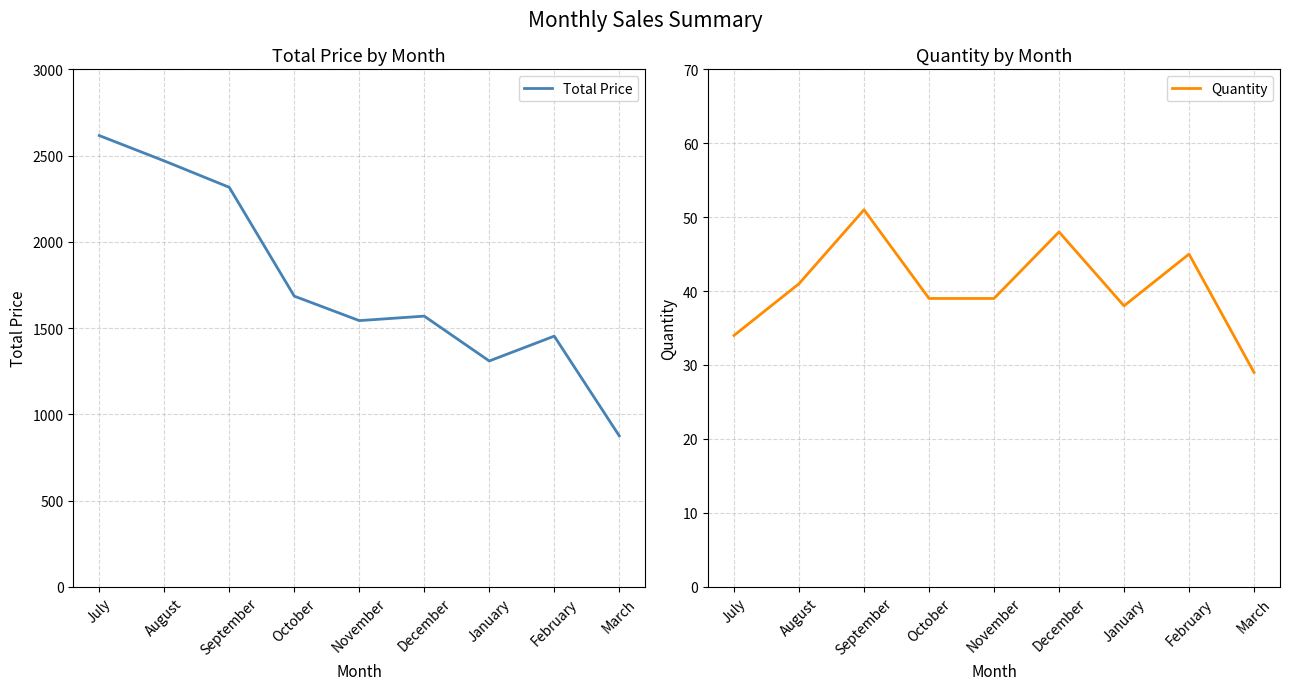

How many interior local peaks does the Quantity series have?

3